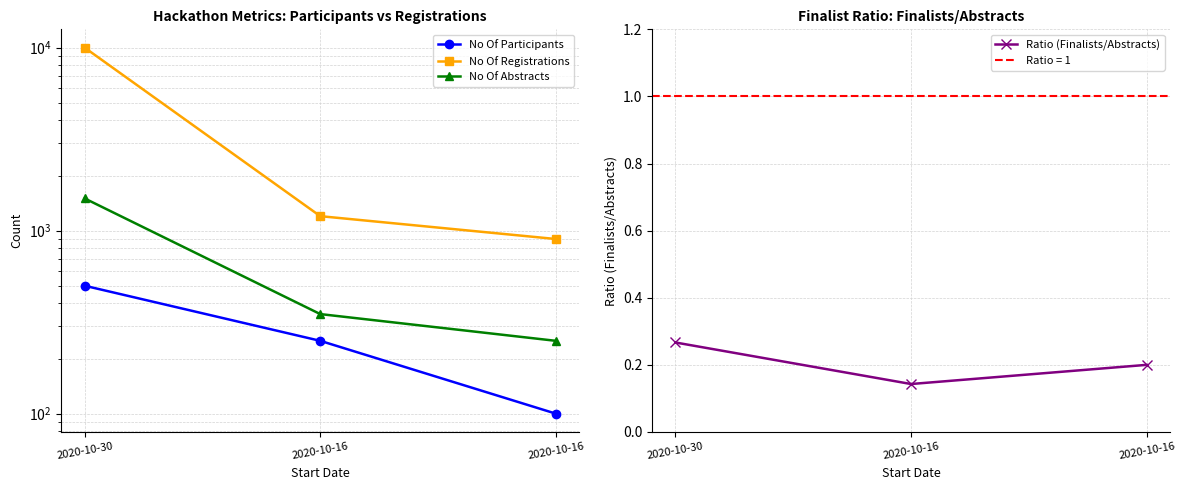

Is this an area chart (filled region under the line)?

No